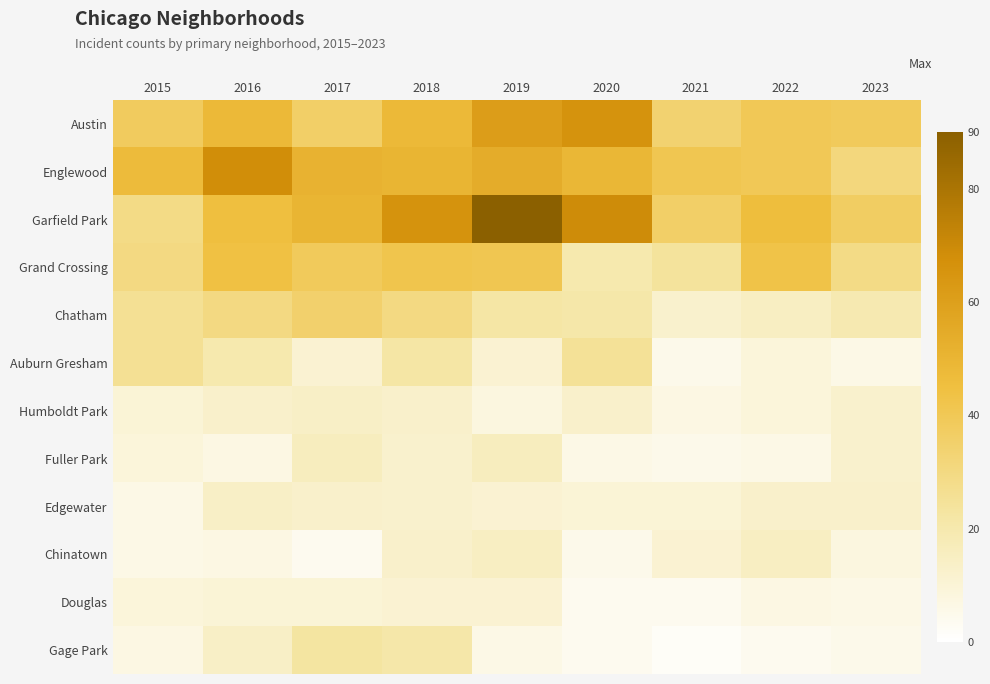

At how many categories does at least one series exceed 54?

4